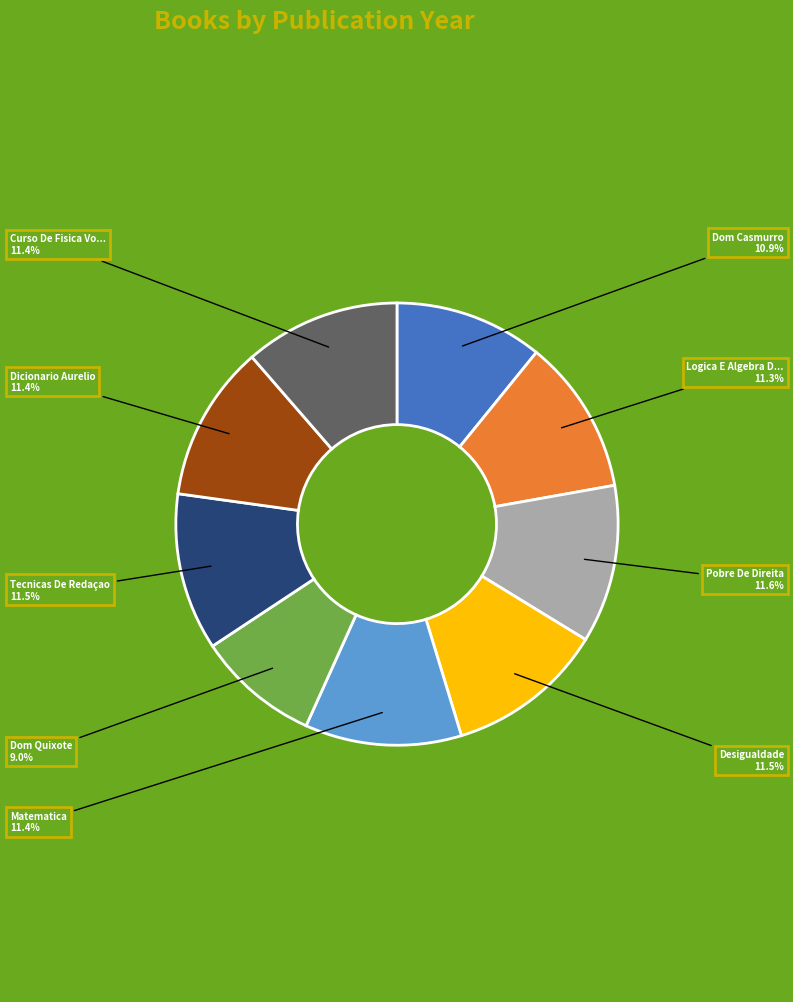

Is there a majority slice in this chart?

No